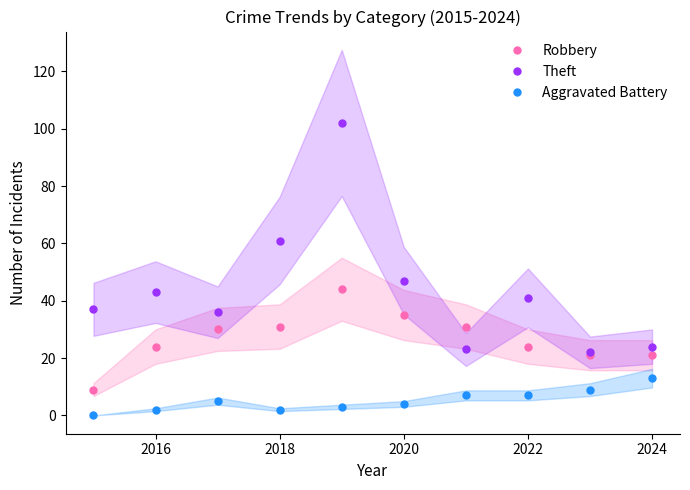

True or false: Theft and Aggravated Battery intersect in this chart.

False